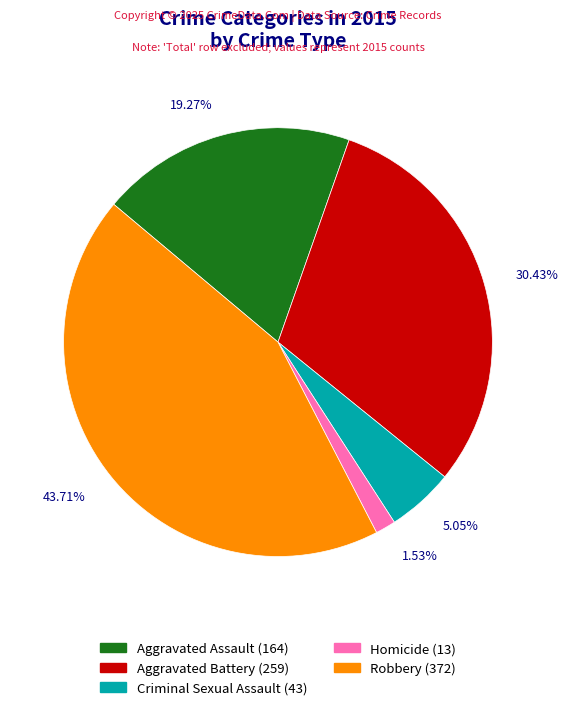

To the nearest percent, what percentage of the pie is Aggravated Assault?

19%